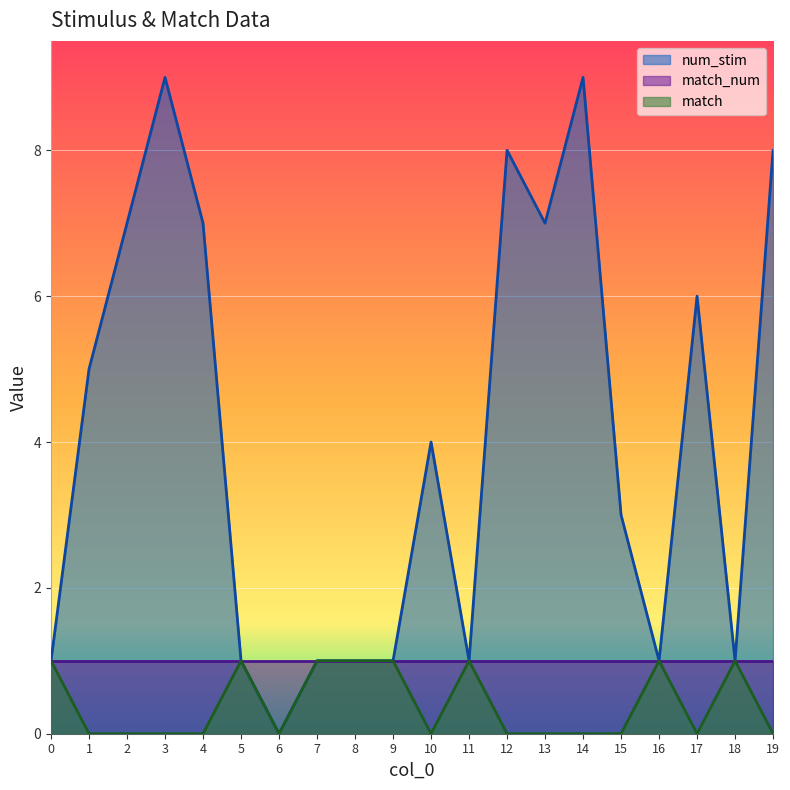

How many values in num_stim are above zero?

19